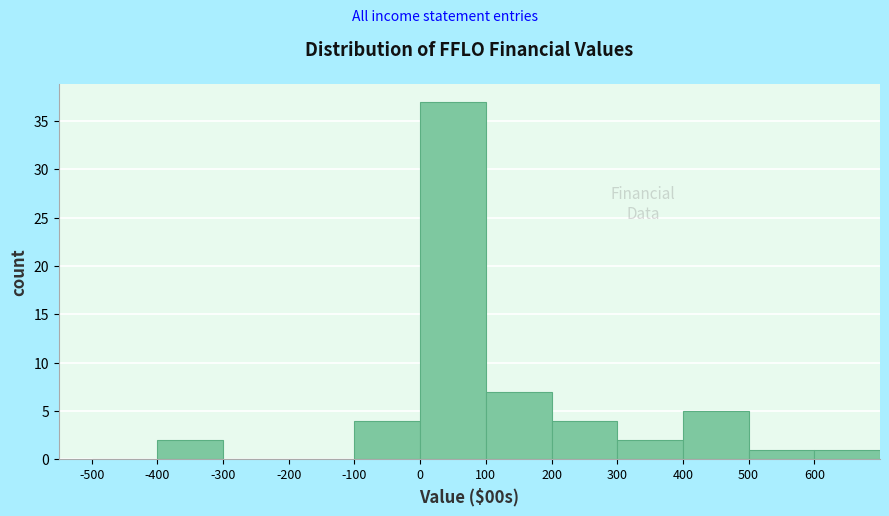

Over which range of the x-axis is the bar tallest?

0 to 100